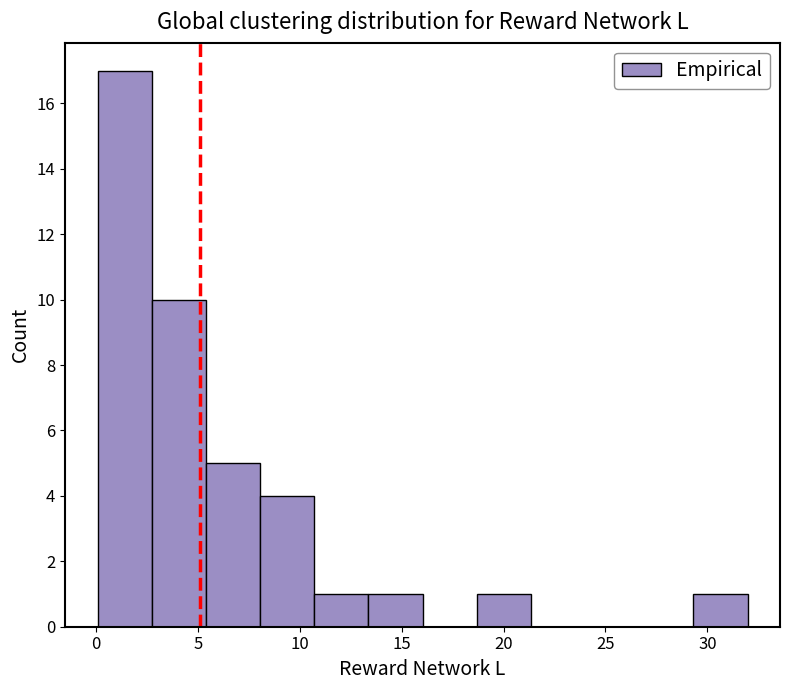

Reading left to right, transcribe this chart: for each bar, give the range it covers on the x-axis and its height. Neither the bar edges nor the heights are printed on the chart, so give them approximately, as read against the axes.

0.0 to 2.5: 17
2.5 to 5.5: 10
5.5 to 8.0: 5
8.0 to 10.5: 4
10.5 to 13.5: 1
13.5 to 16.0: 1
16.0 to 18.5: 0
18.5 to 21.5: 1
21.5 to 24.0: 0
24.0 to 26.5: 0
26.5 to 29.5: 0
29.5 to 32.0: 1